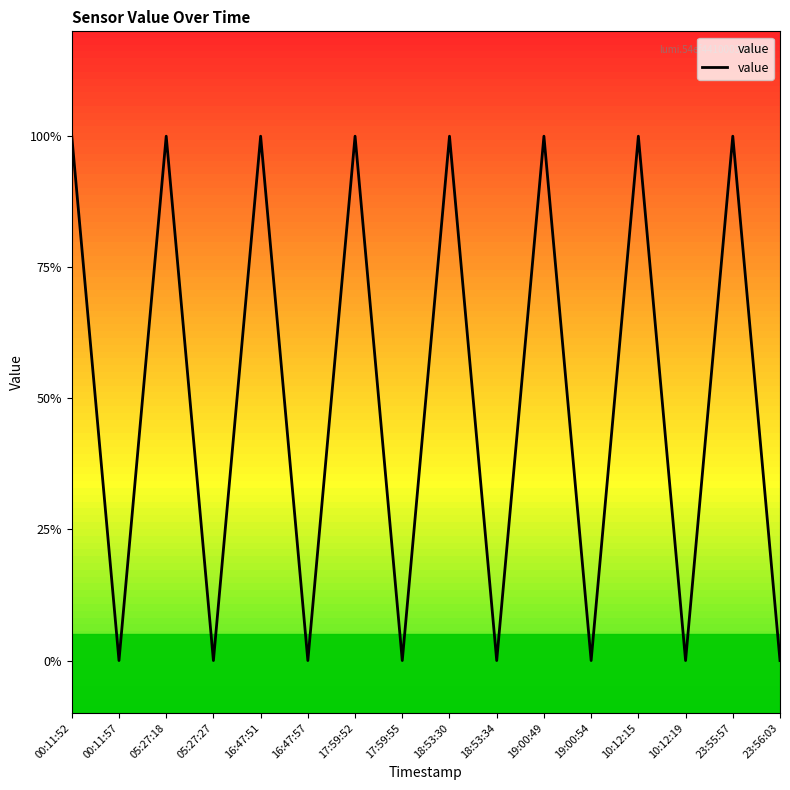

What is the difference between the maximum and minimum values?

1